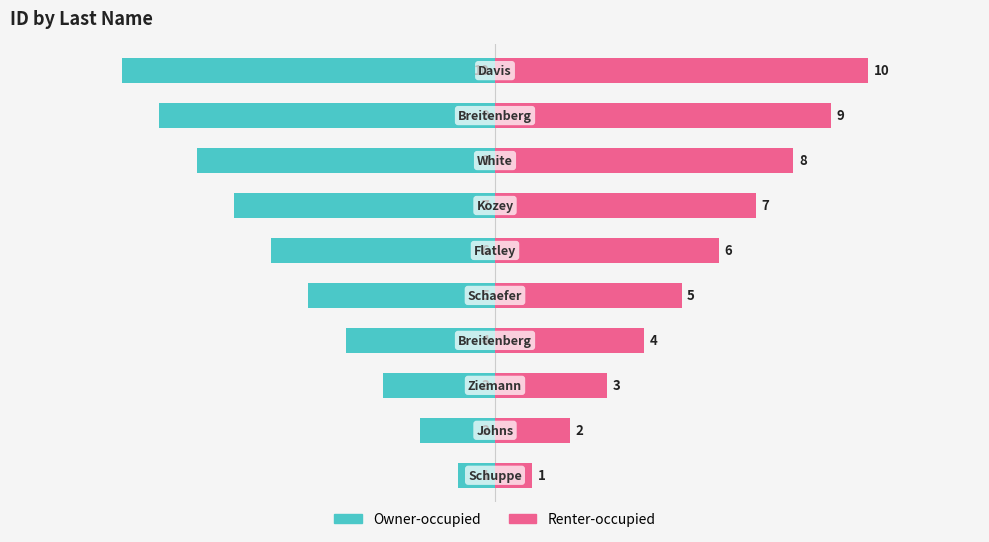

Reading left to right, extract all data points from this chart.

Owner-occupied: -1	-2	-3	-4	-5	-6	-7	-8	-9	-10
Renter-occupied: 1	2	3	4	5	6	7	8	9	10